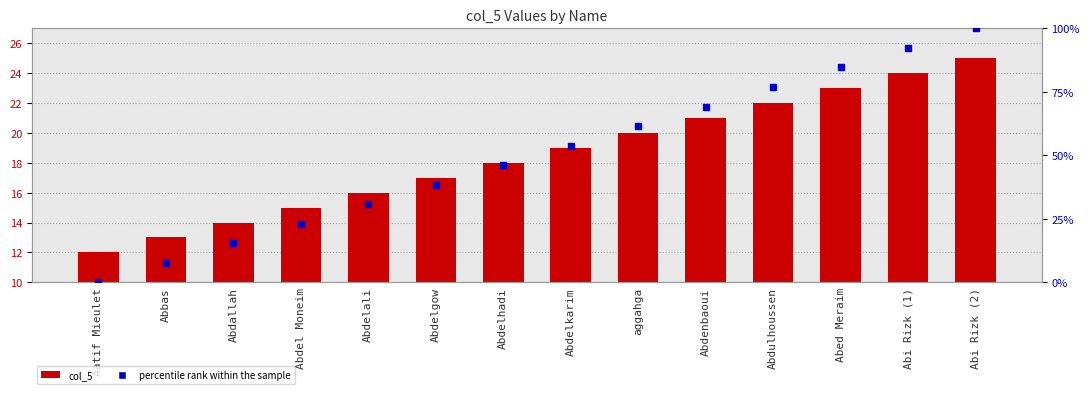

At which category is the sum across all series the highest?

Abi Rizk (2)